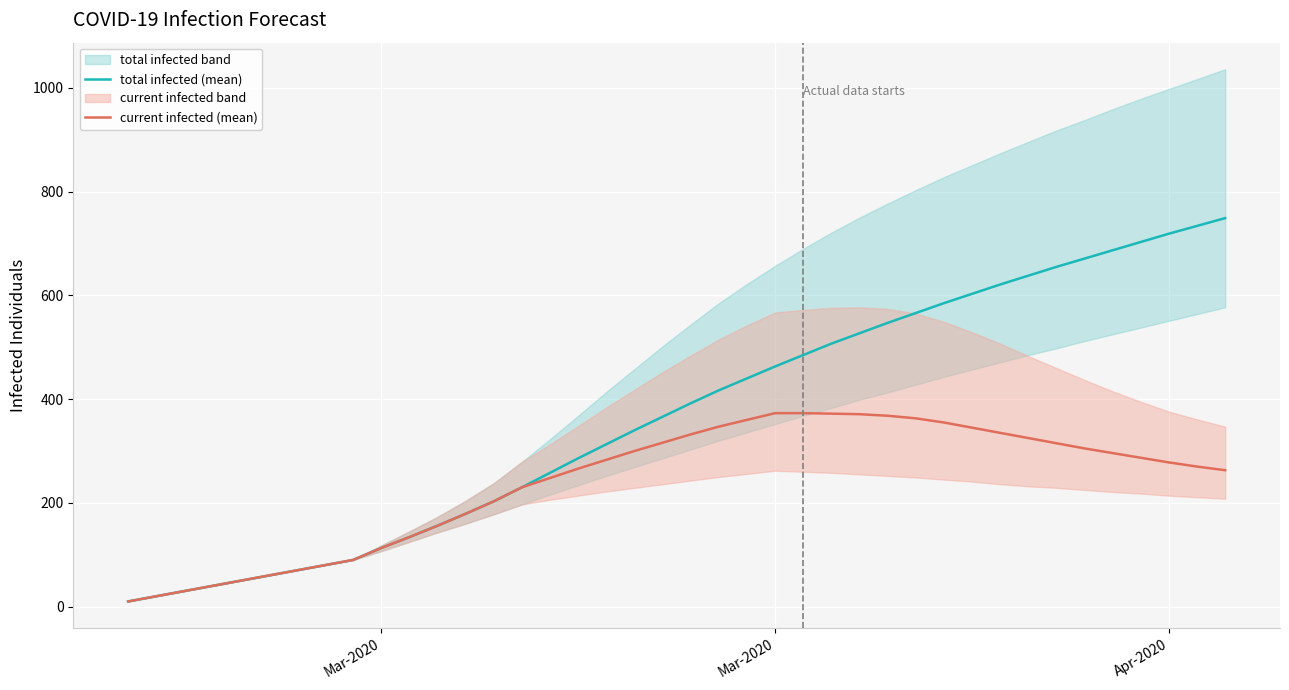

How many lines are shown in the chart?

2